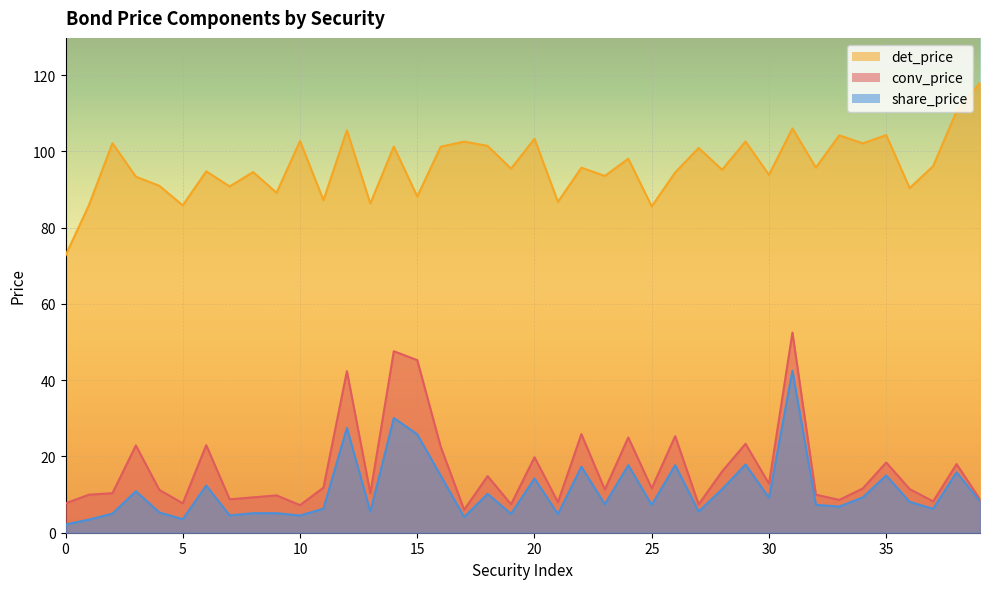

Which label corresponds to the largest value in the chart?

39